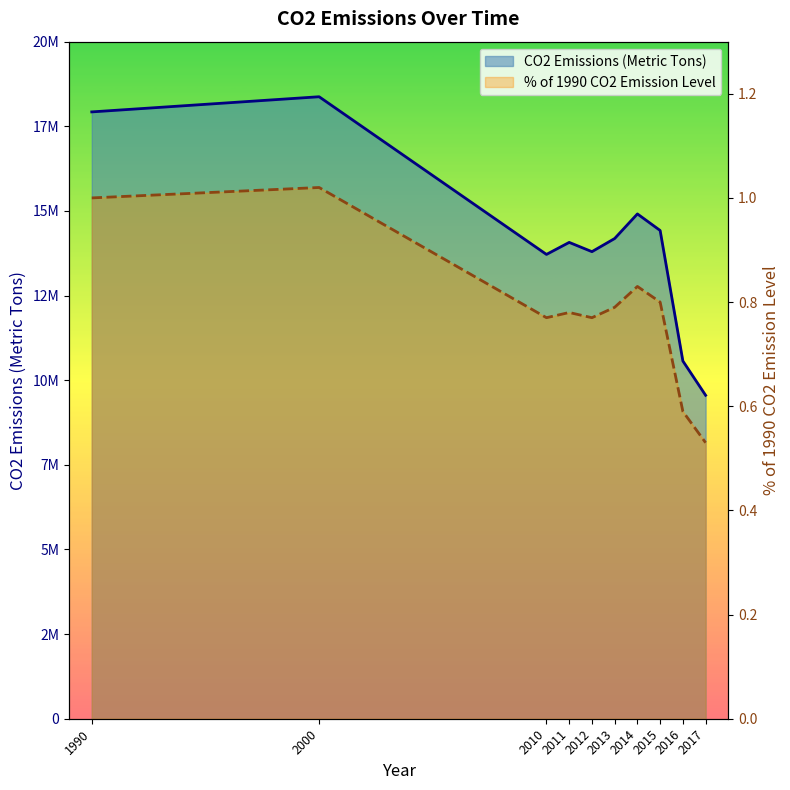

Rank the series by their average value, from highest to lowest.

CO2 Emissions (Metric Tons), % of 1990 CO2 Emission Level